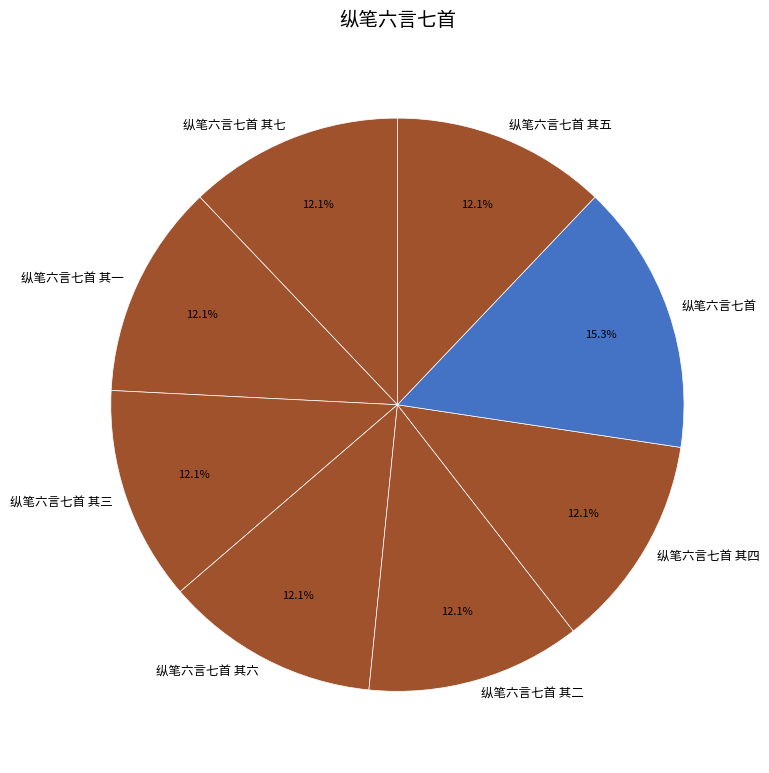

Is it true that 纵笔六言七首 其三 is 1% of the pie?

False